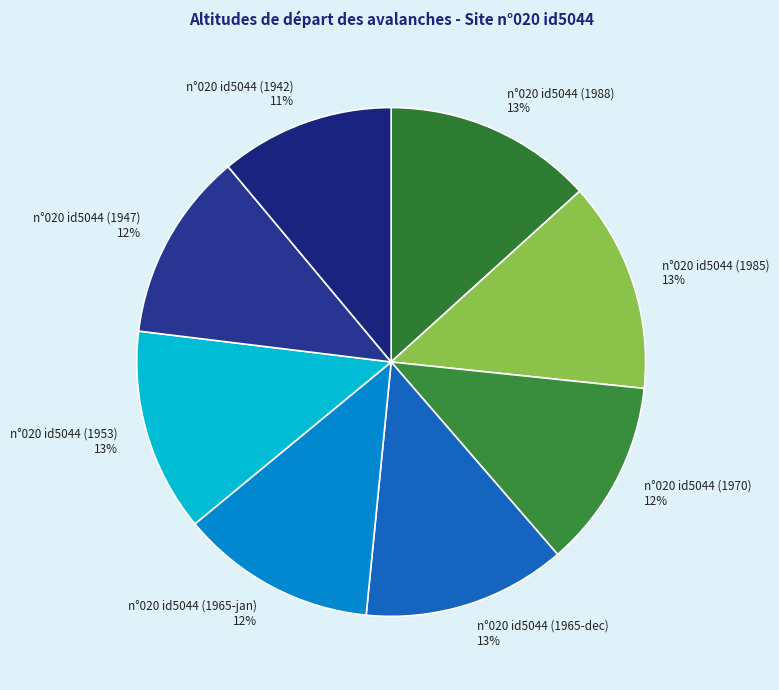

To the nearest percent, what percentage of the pie is n°020 id5044 (1988)?

13%